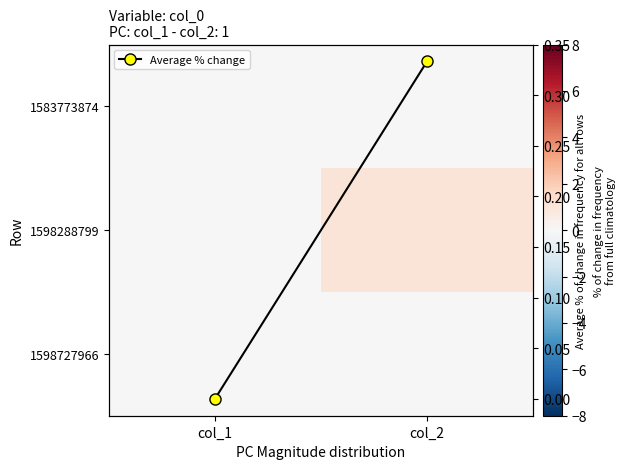

Which category has the highest value in the 1598288799 series?

col_2